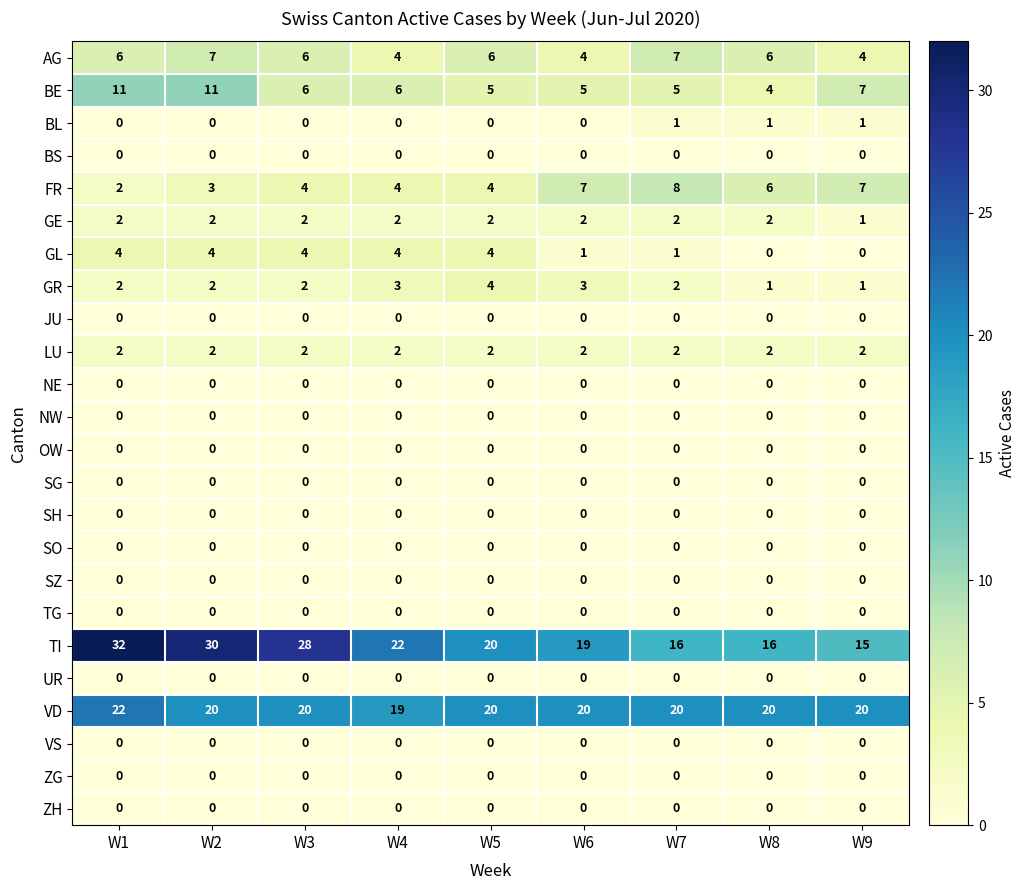

What is the difference between the TI values at W5 and W2?

10